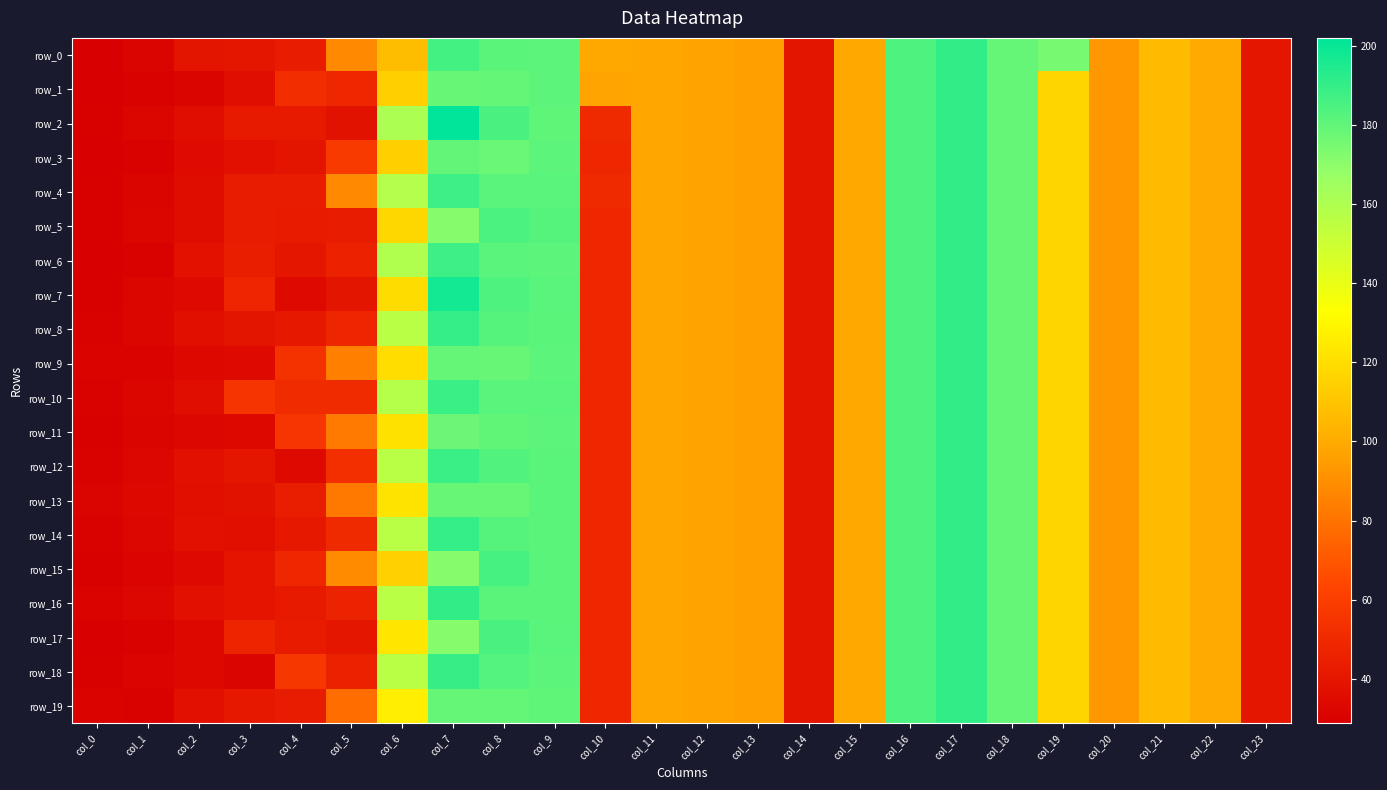

What is the lowest value of the row_16 series?

30.5